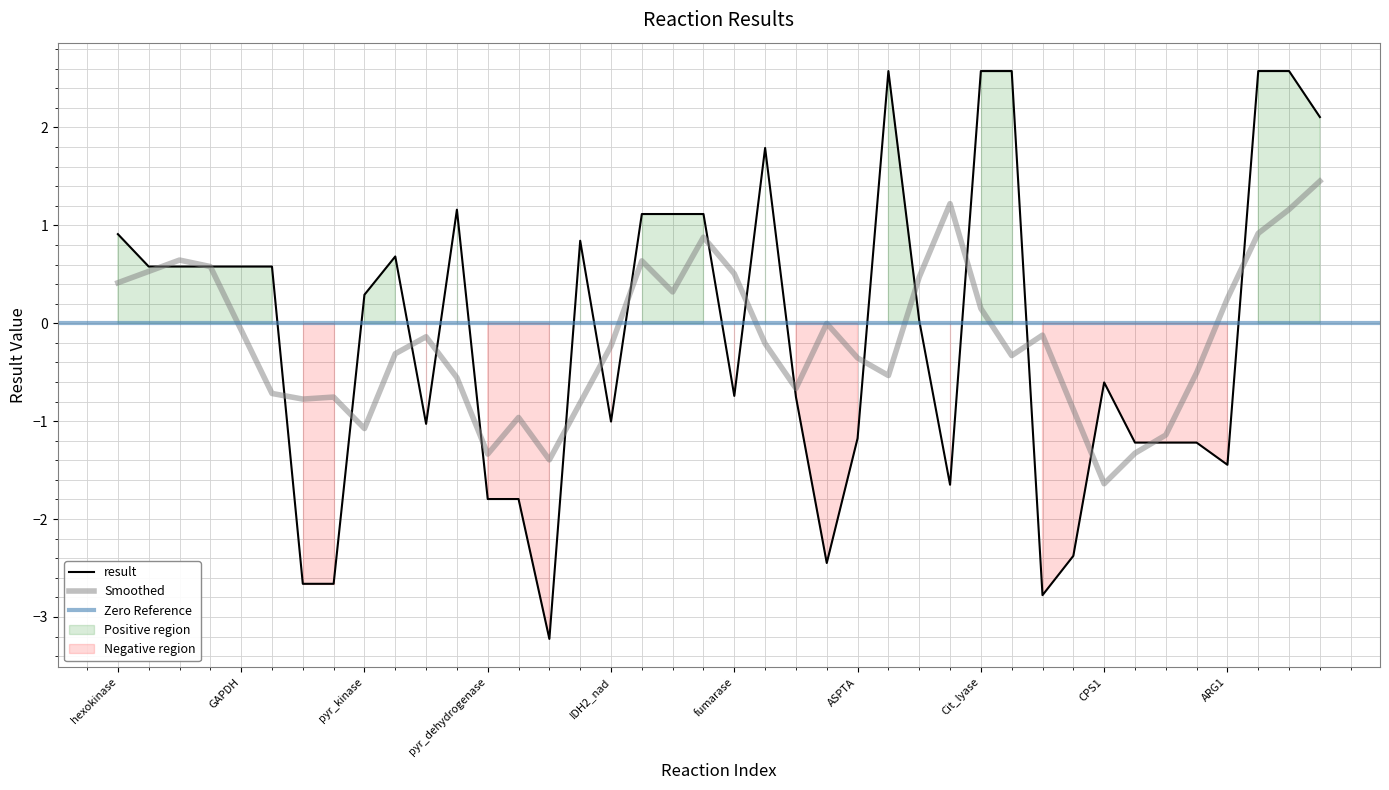

What value does the data have at ASS?

-1.2